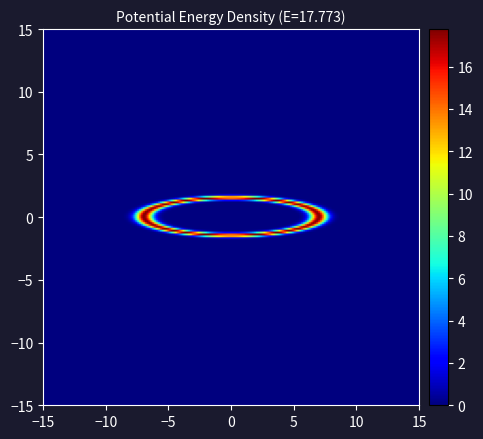

What is the maximum value shown in the chart?

17.8